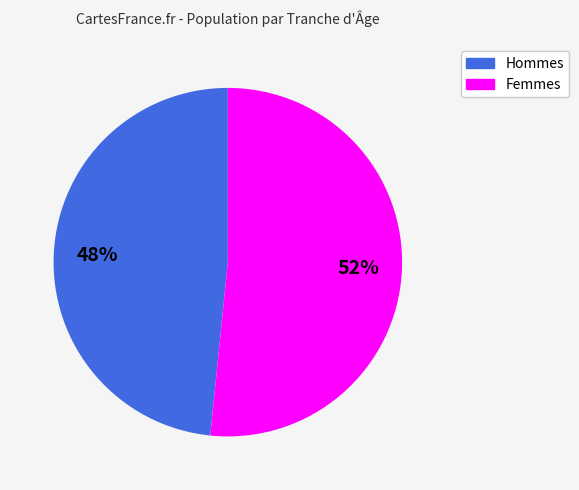

Is there any slice that represents more than half of the pie?

Yes